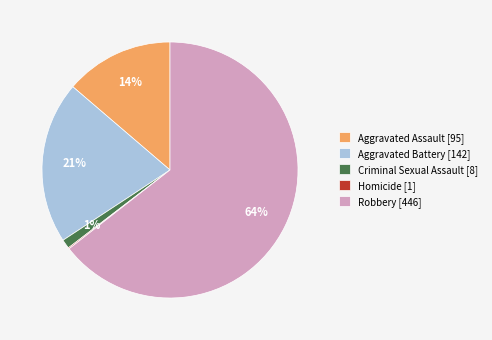

To the nearest percent, what portion does Criminal Sexual Assault represent?

1%